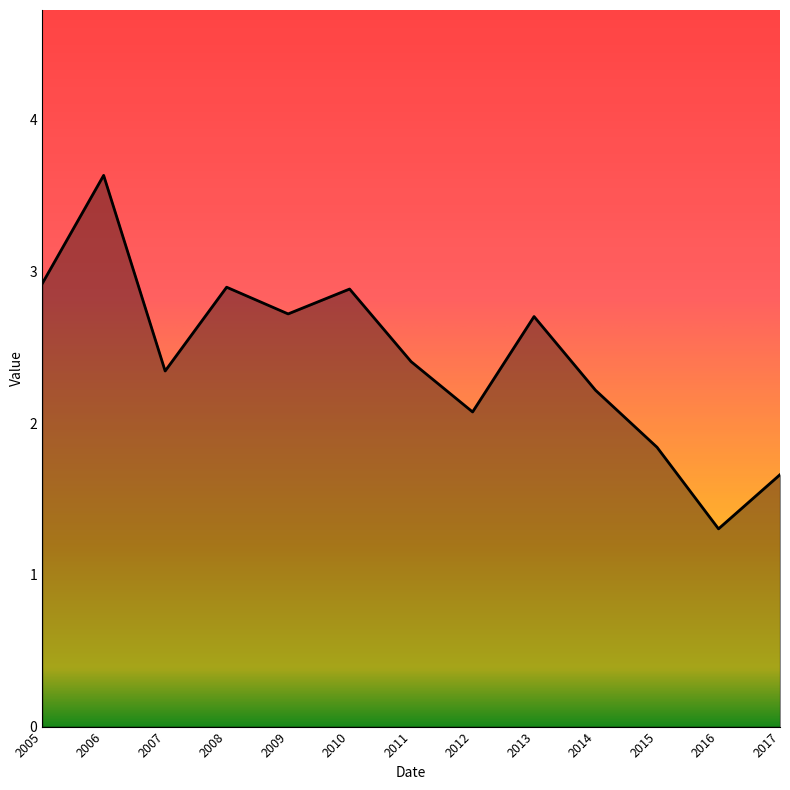

What is the maximum value shown in the chart?

3.6